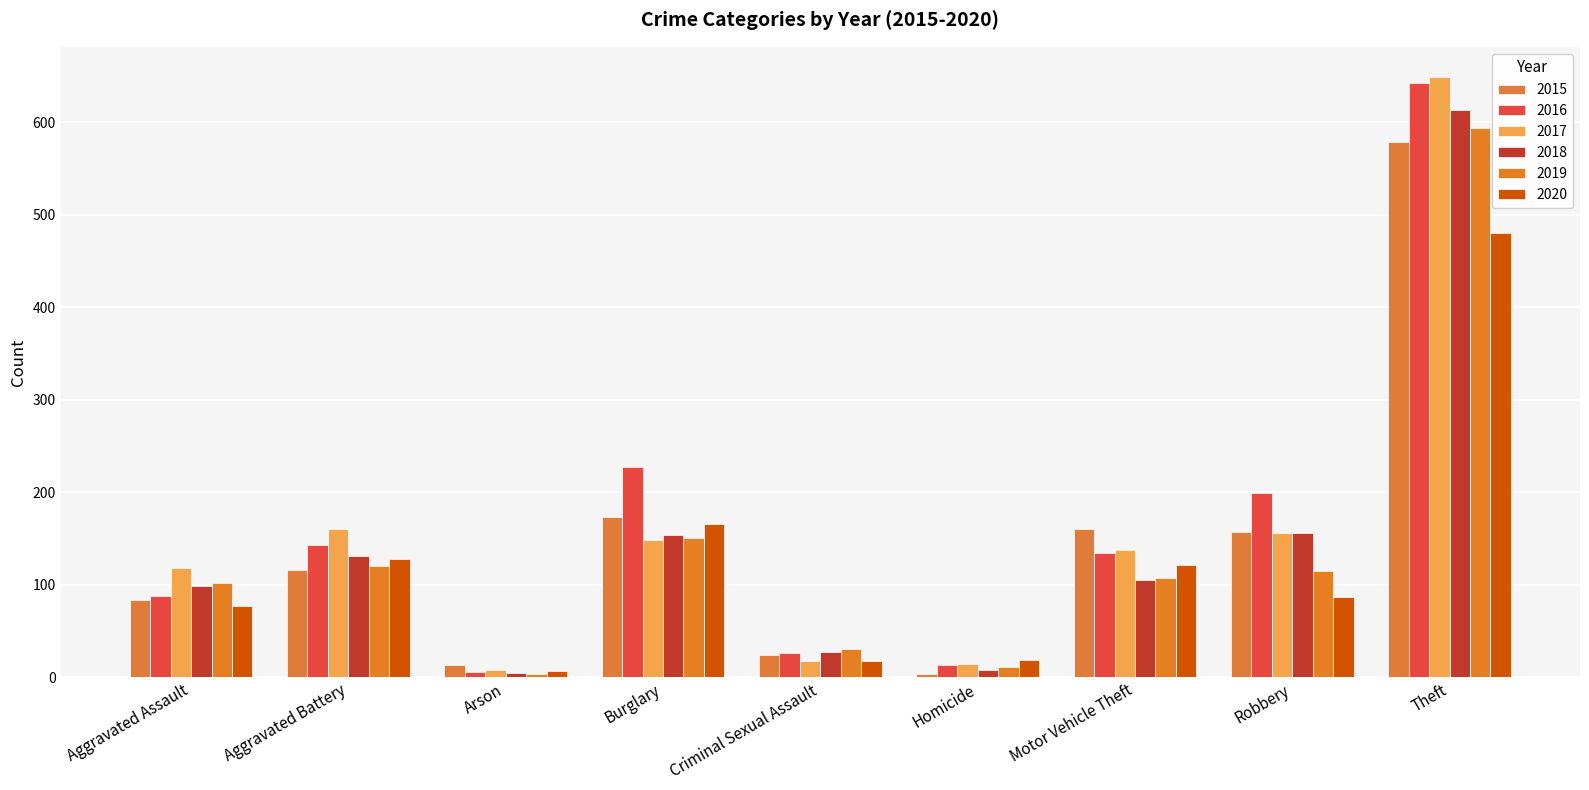

Which series has the widest spread of values?

2017